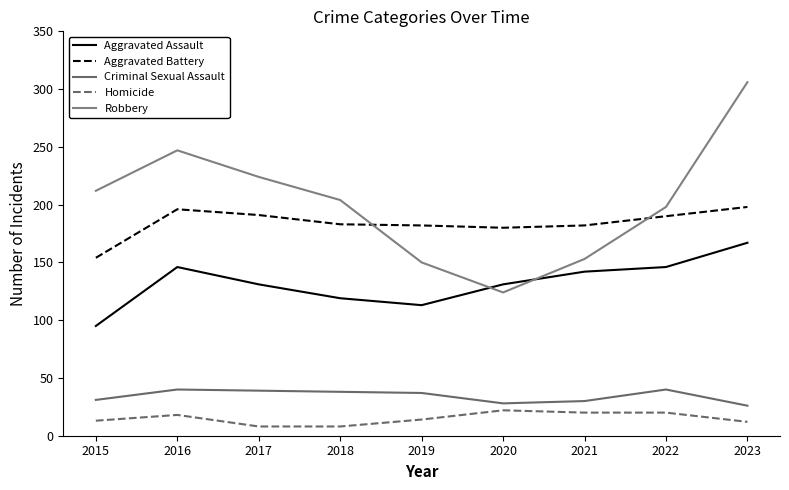

True or false: Aggravated Battery and Robbery cross at least once.

True